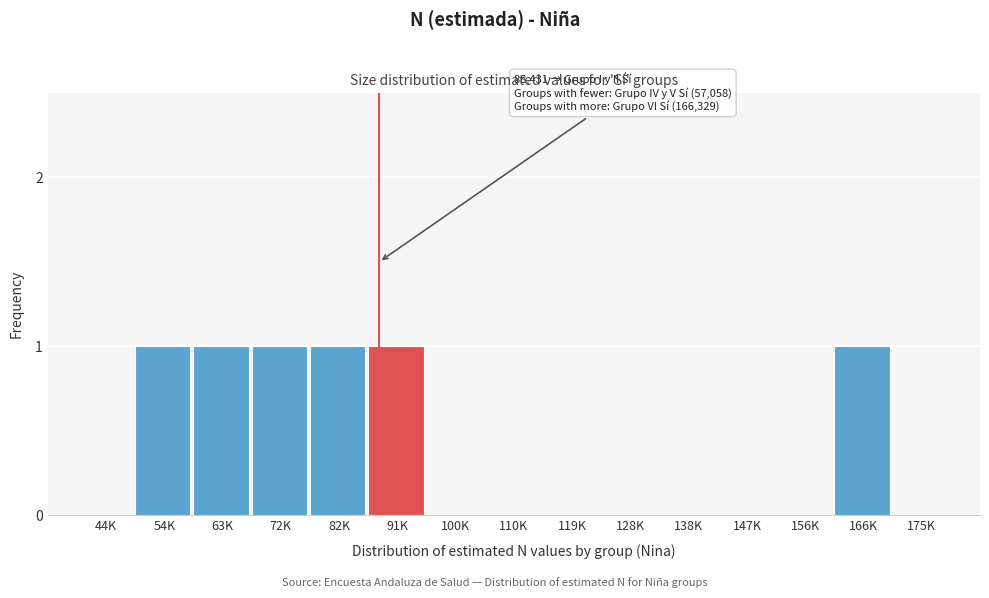

Reading left to right, extract all data points from this chart.

44K=0	54K=1	63K=1	72K=1	82K=1	91K=1	100K=0	110K=0	119K=0	128K=0	138K=0	147K=0	156K=0	166K=1	175K=0